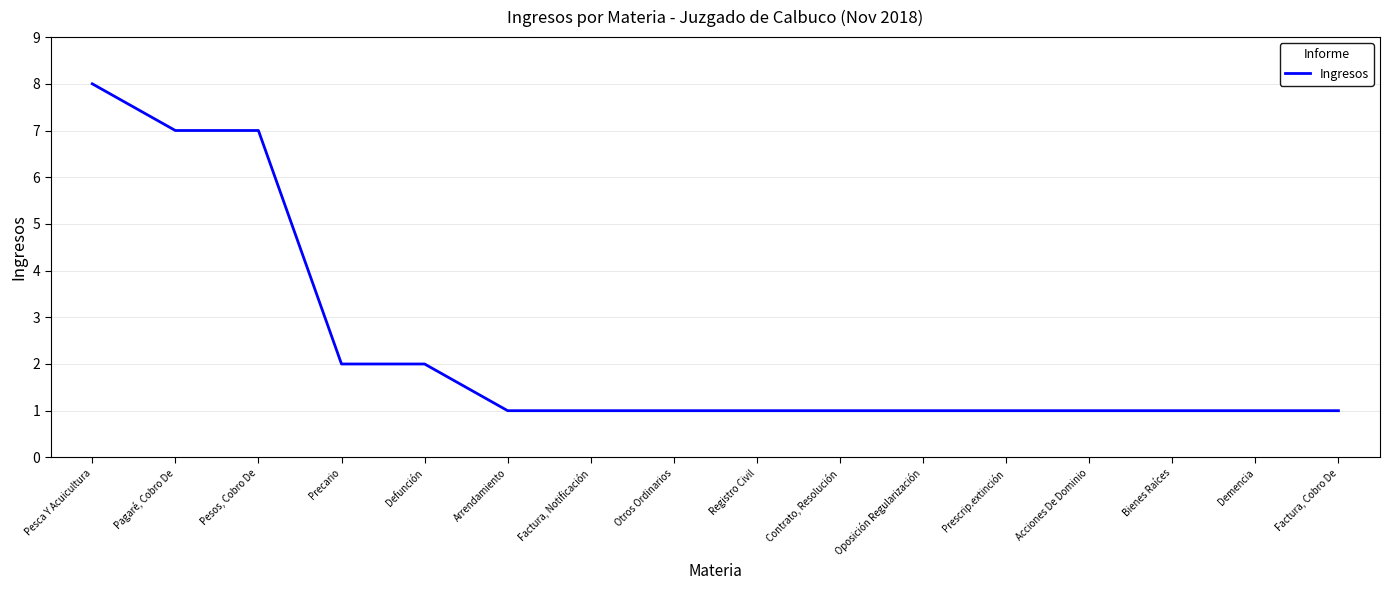

How many categories are shown in the chart?

16